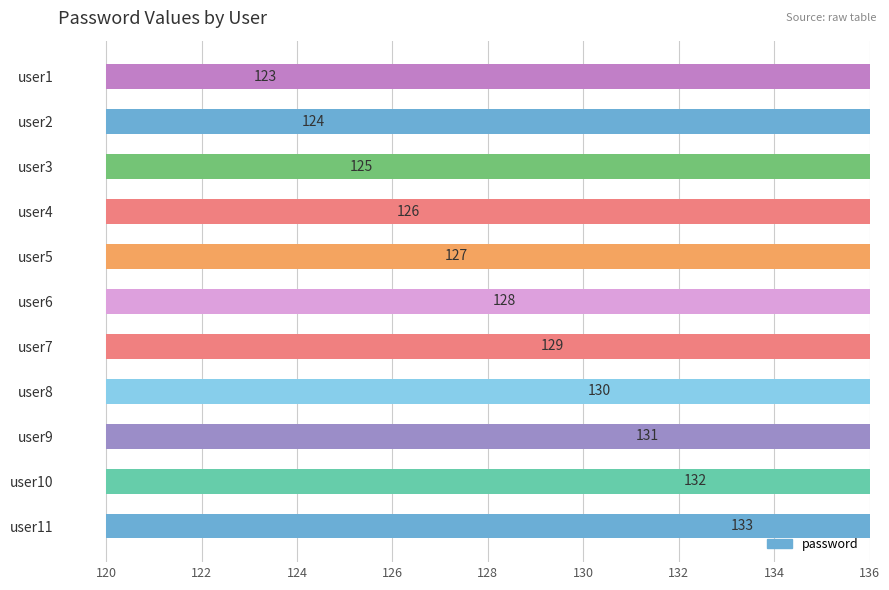

List the labels in order of value, smallest first.

user1, user2, user3, user4, user5, user6, user7, user8, user9, user10, user11